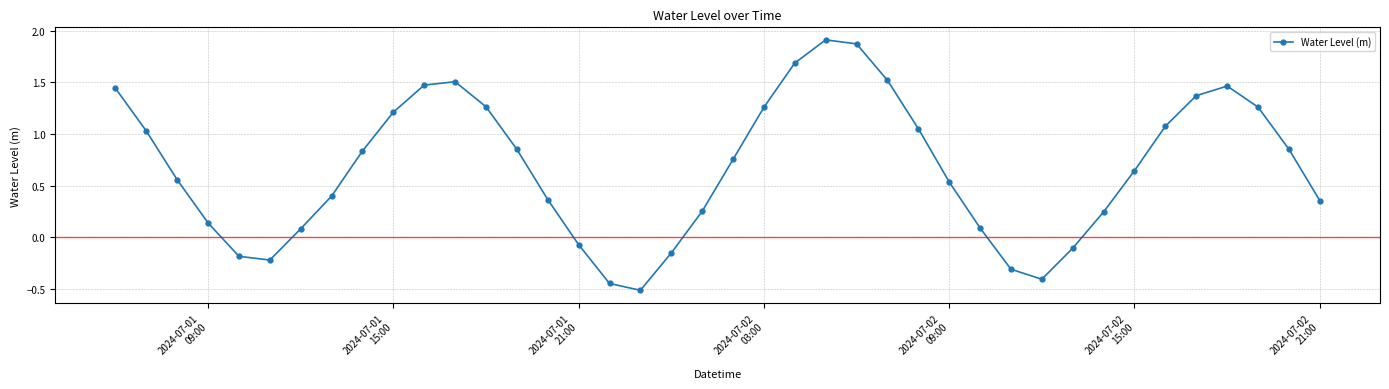

What is the average value?

0.7